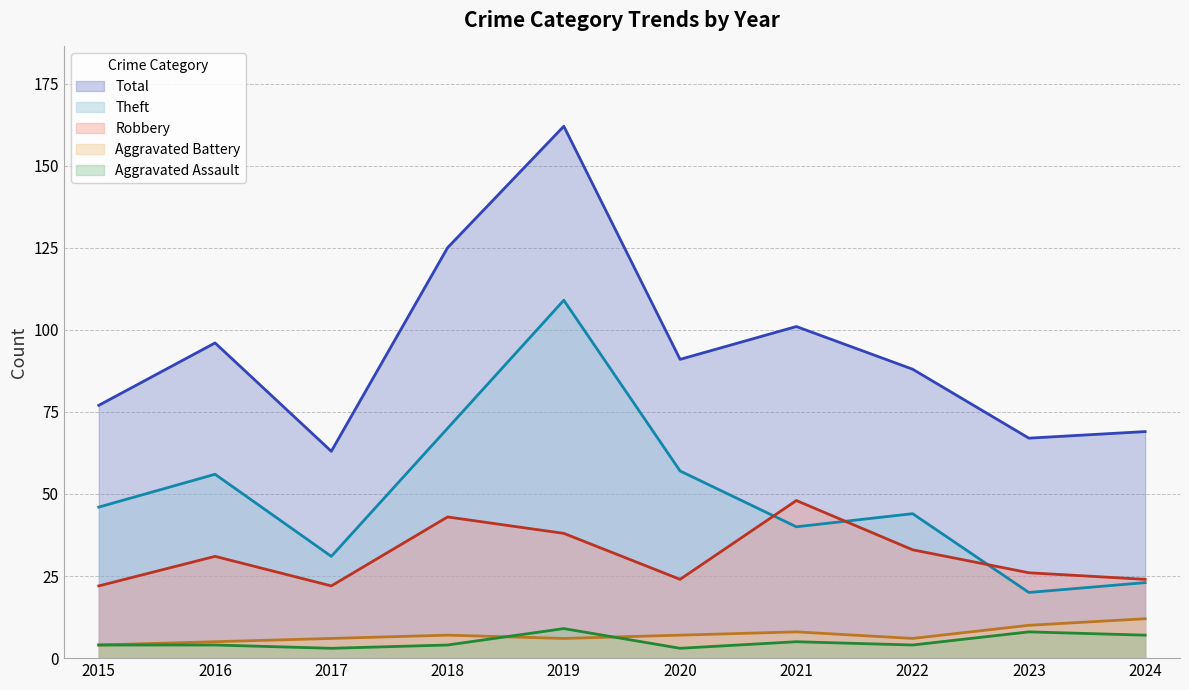

Which label corresponds to the largest value in the chart?

2019